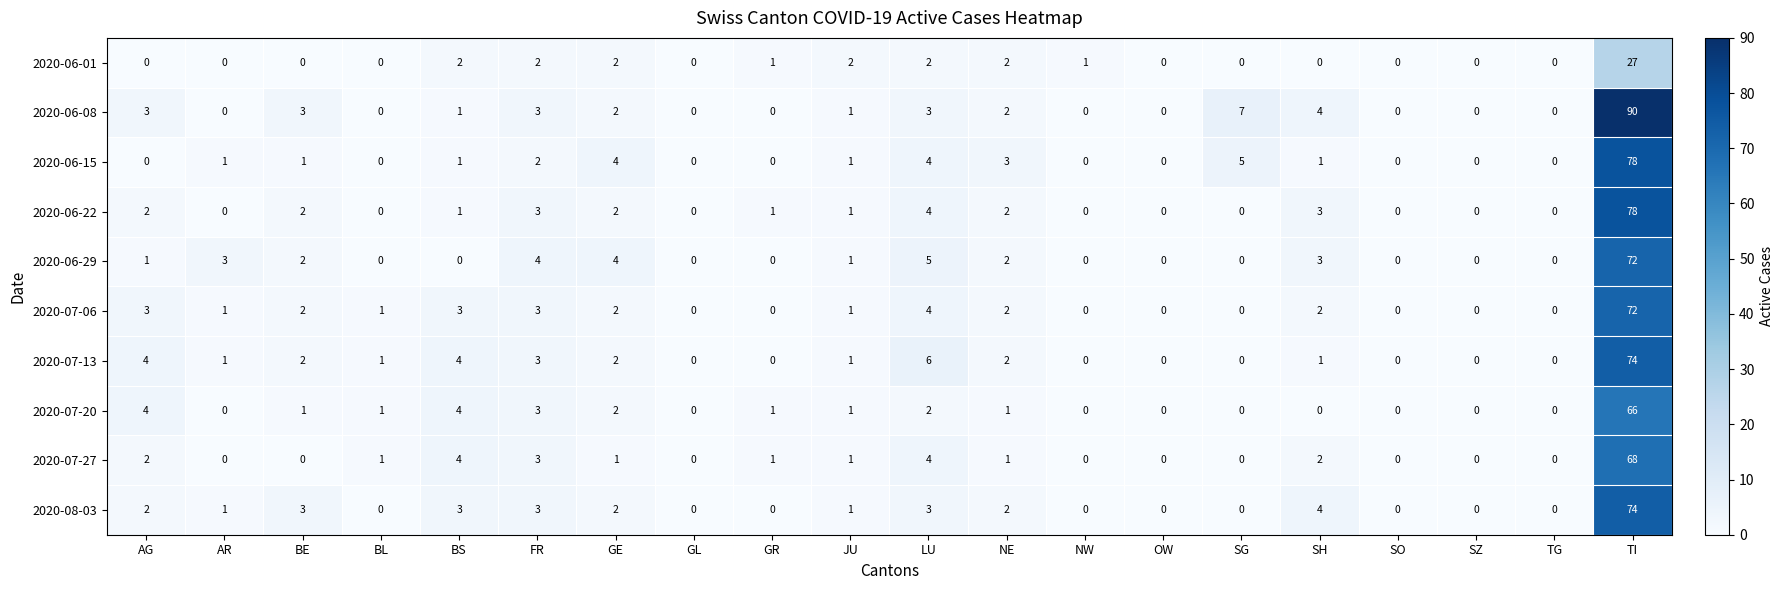

What is the average value of the 2020-06-22 series?

5